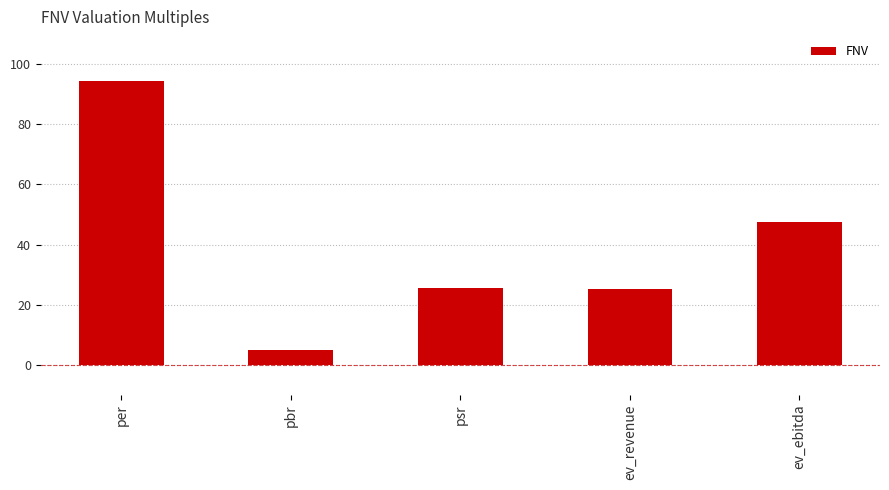

What is the change in value from pbr to ev_revenue?

+20.5